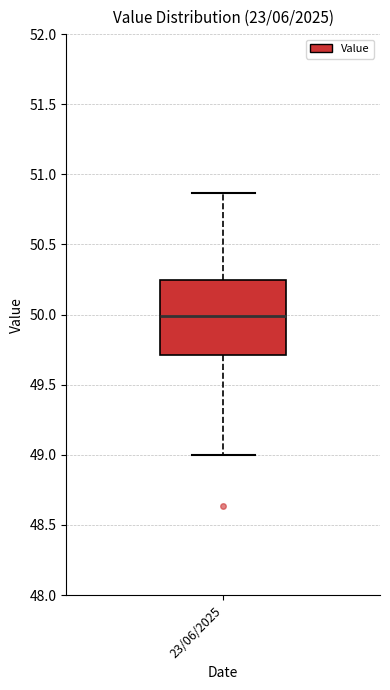

Where is the upper edge of the box for 23/06/2025 on the y-axis? The values are not printed on the chart, so give them approximately, as read against the axis.

50.25